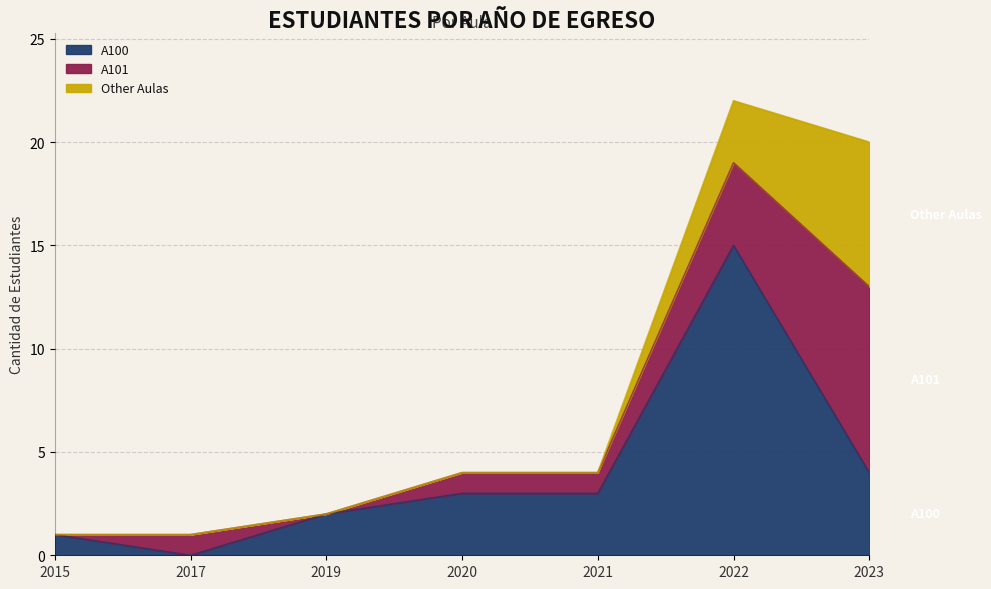

Rank the series by their maximum value, from lowest to highest.

Other Aulas, A101, A100